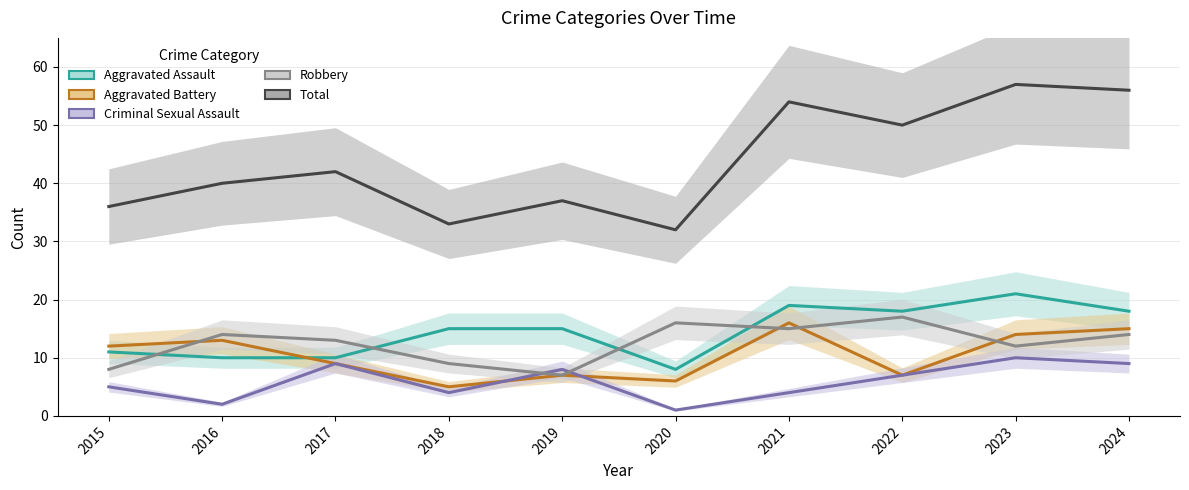

At how many categories does at least one series exceed 42?

4